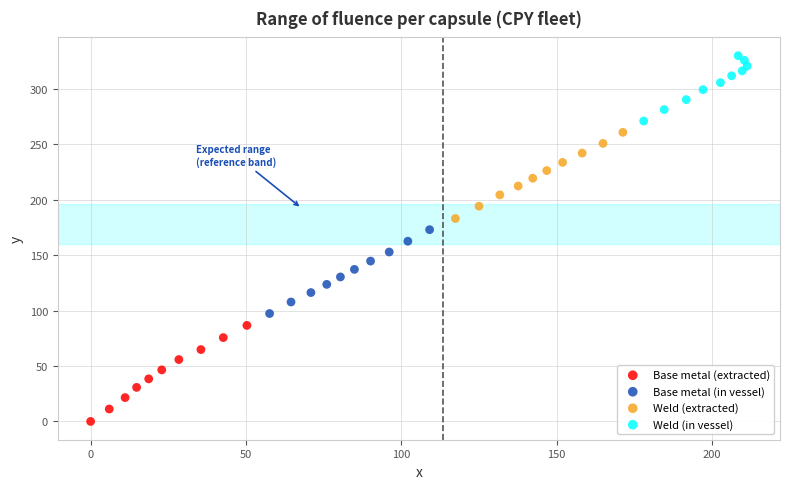

Which series contains the highest Y value?

Weld (in vessel)